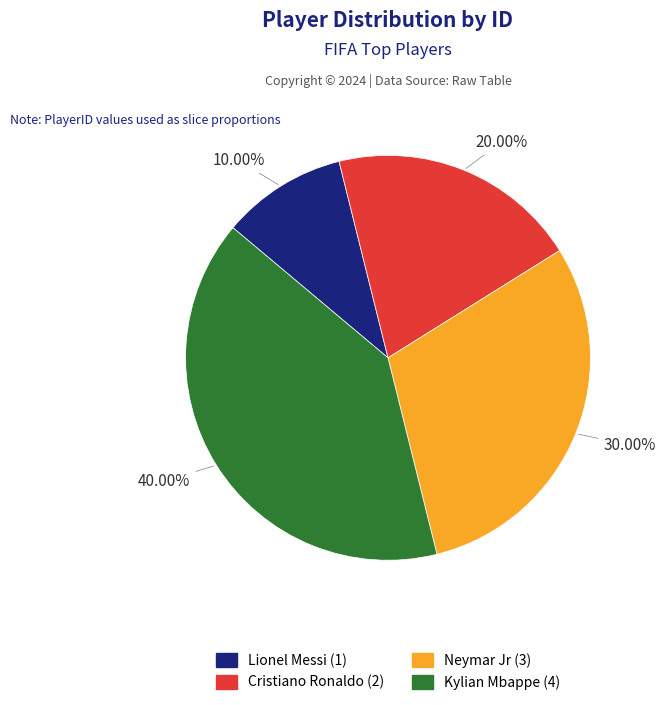

Approximately how many times larger is the value at Cristiano Ronaldo compared to Neymar Jr?

0.7